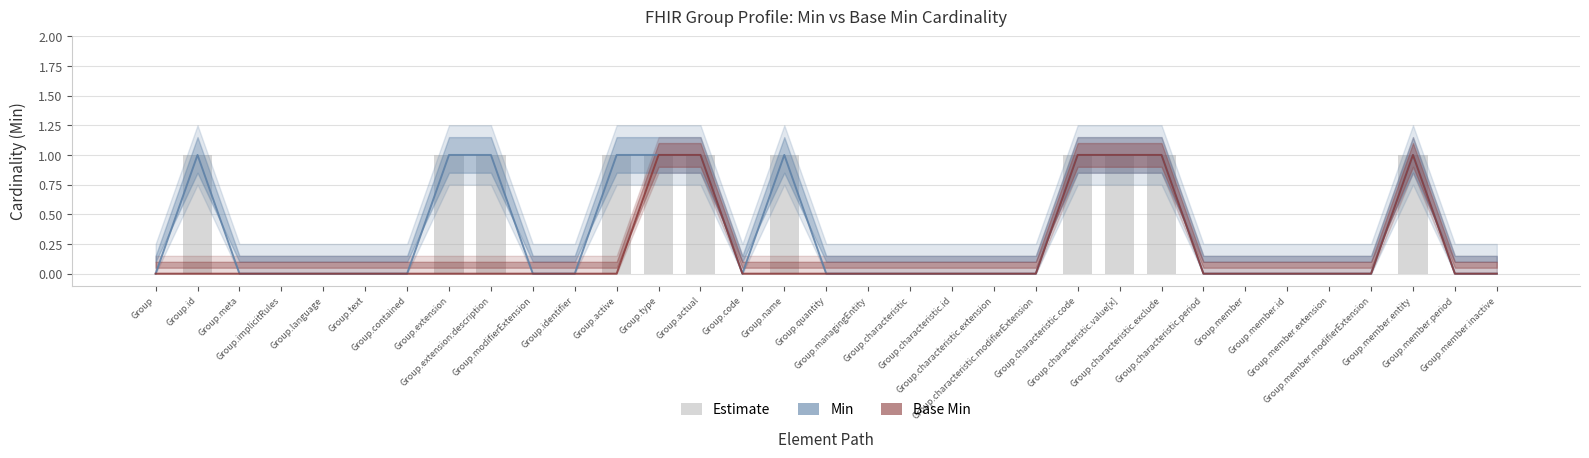

Which series has the largest total across all categories?

Min